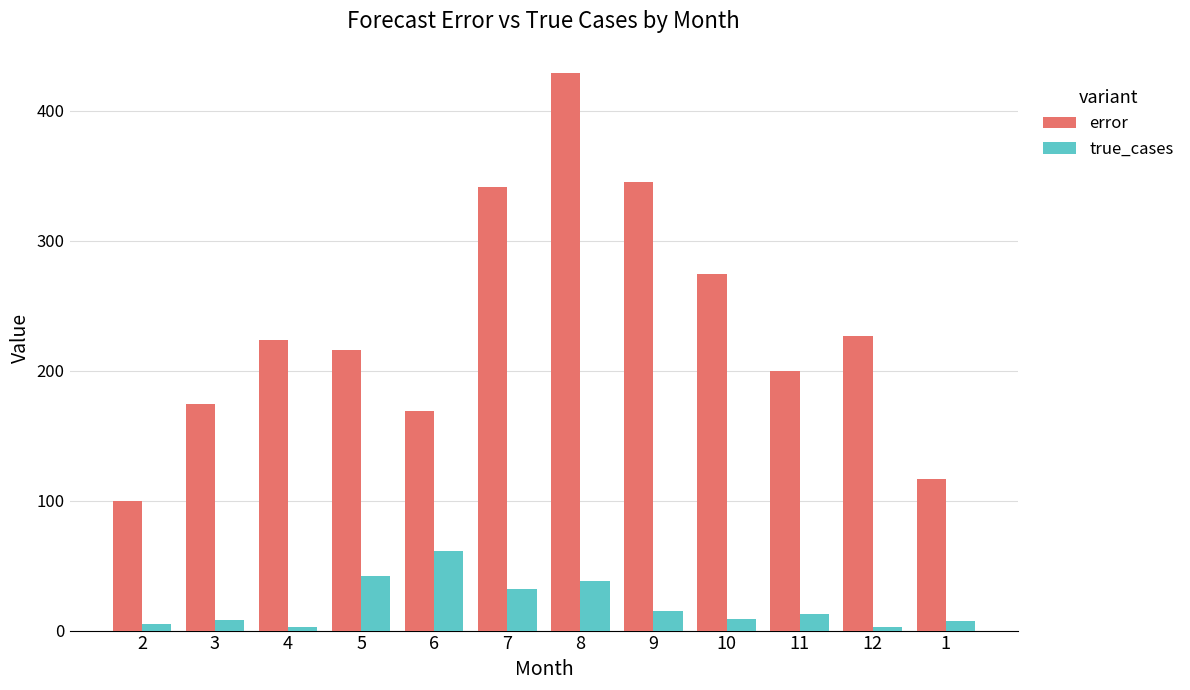

Which category has the highest value in the true_cases series?

6